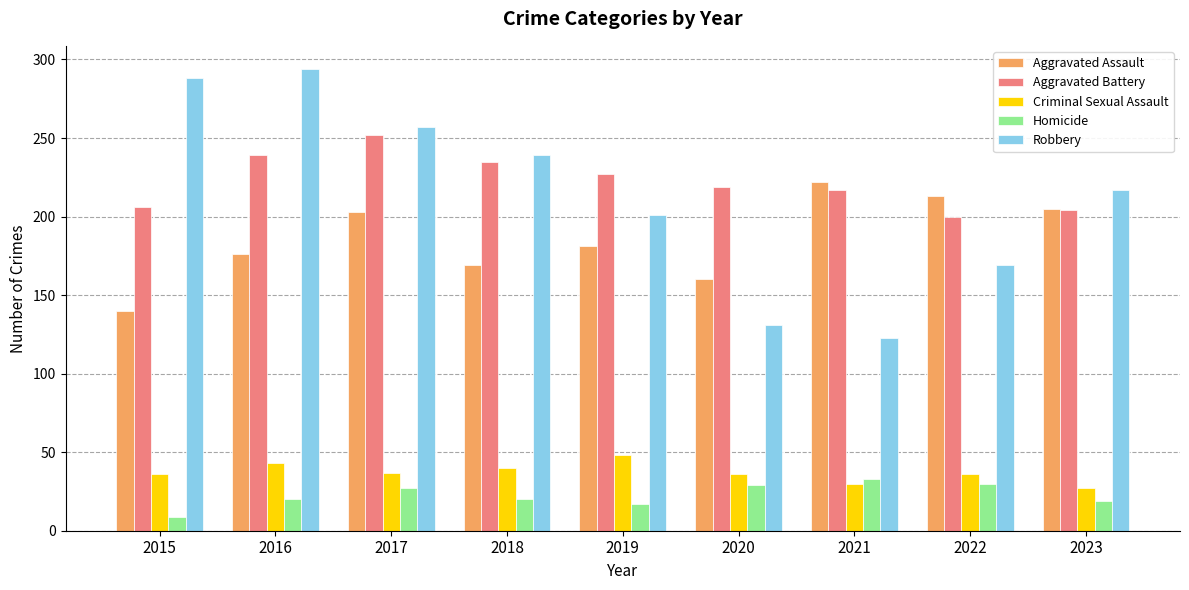

What is the total value across all series at 2022?

648